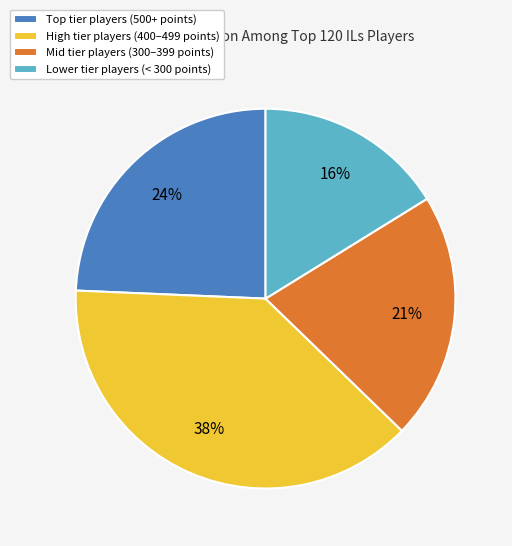

Which slice is the largest?

High tier players (400–499 points)